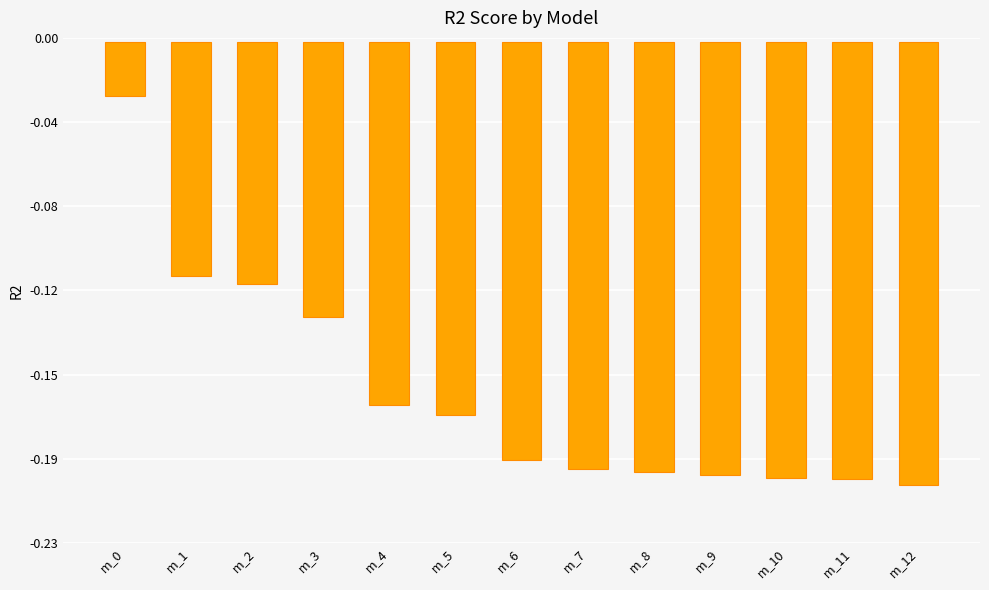

How many bars are there in total?

13